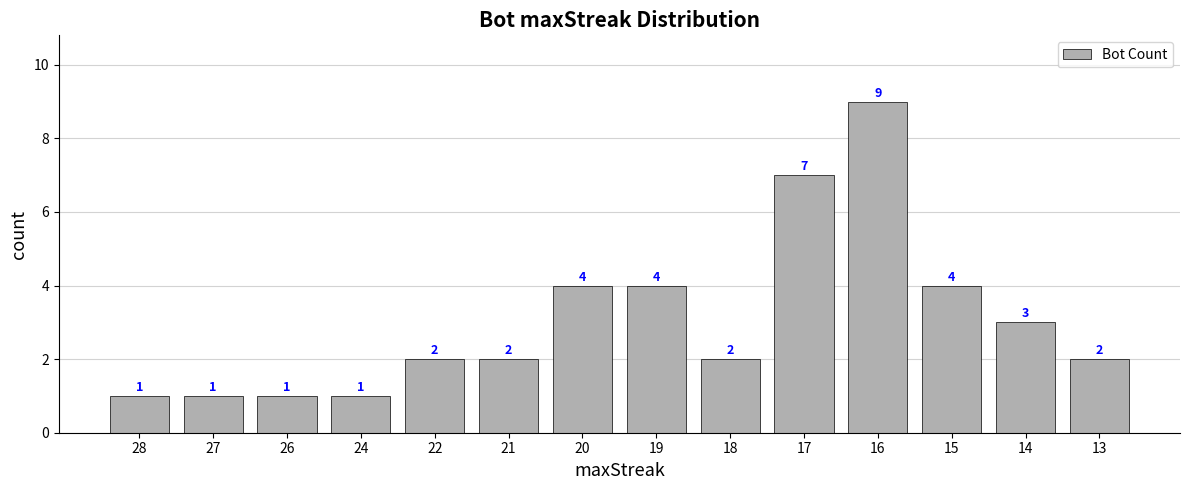

What is the sum of all values?

43